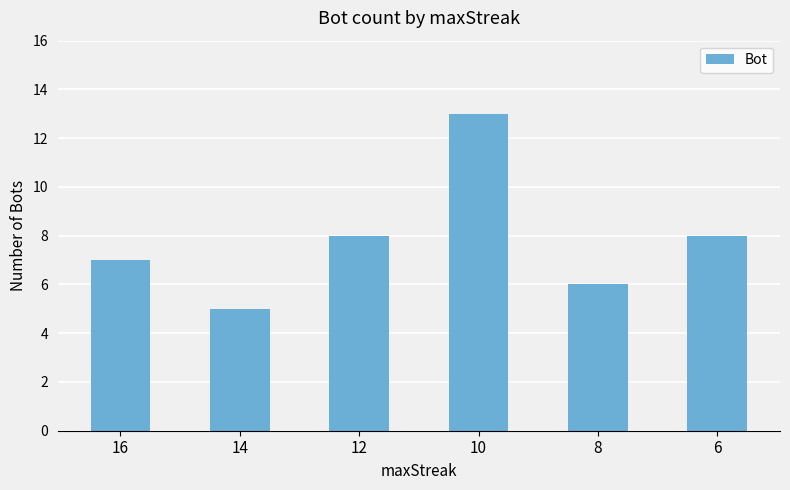

The chart shows a value of 23 at 10. True or false?

False